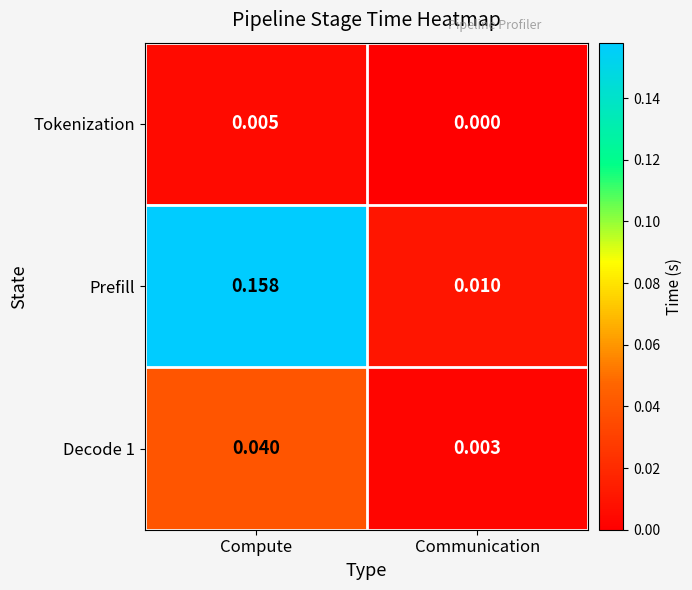

Which label corresponds to the largest value in the chart?

Compute